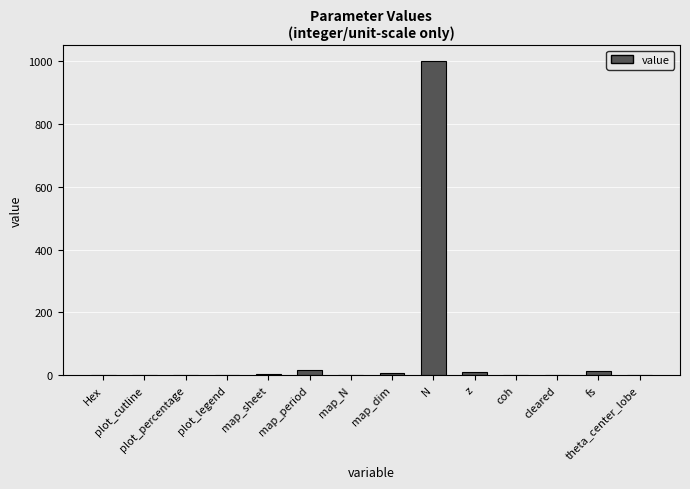

What is the sum of all values?

1056